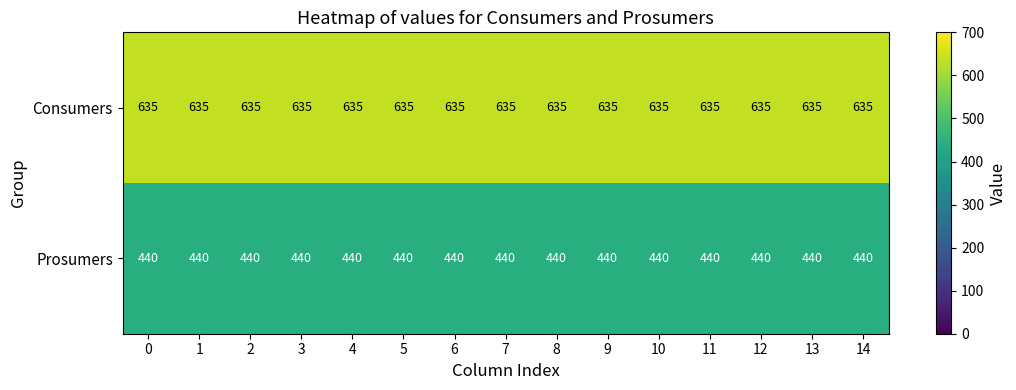

The value of Consumers at 8 is 433. True or false?

False